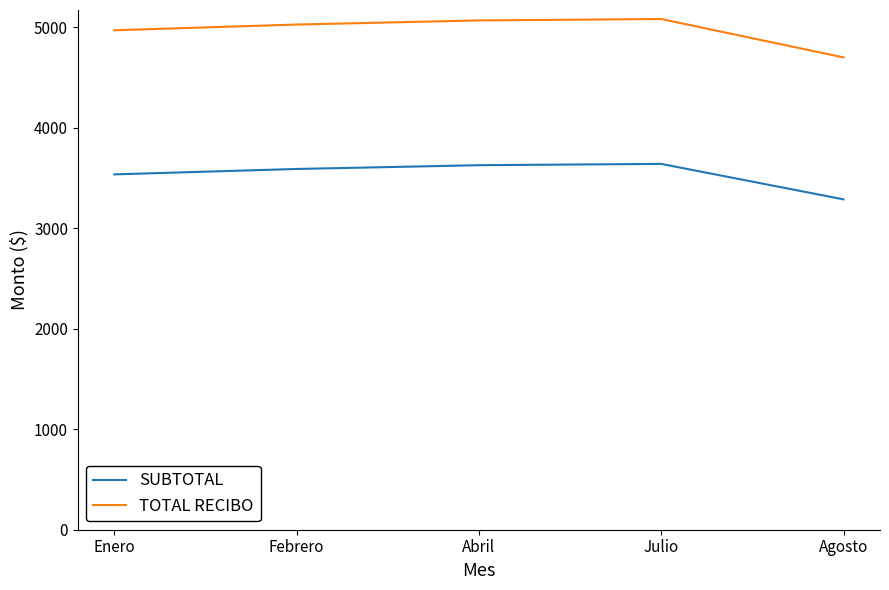

Rank the series by their average value, from lowest to highest.

SUBTOTAL, TOTAL RECIBO